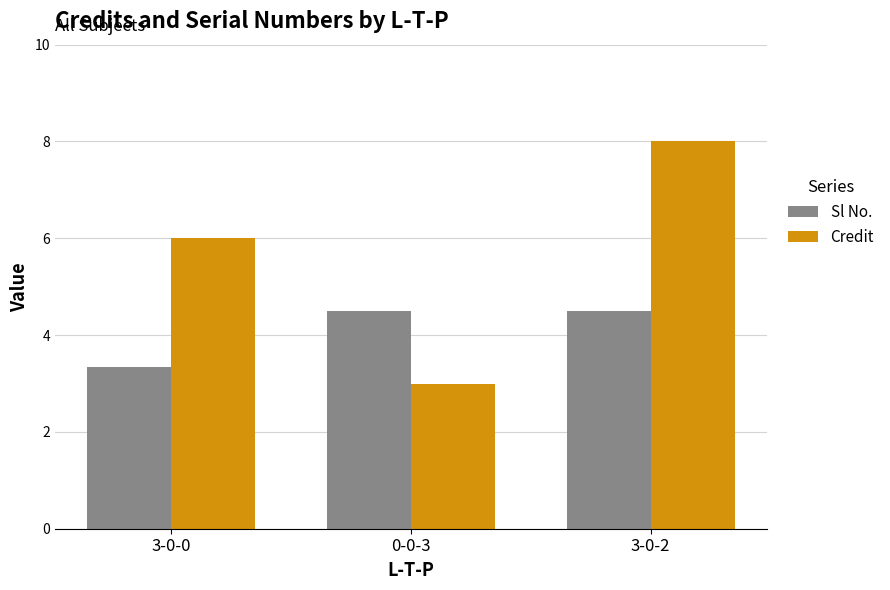

Which series changed the most between 3-0-0 and 0-0-3?

Credit